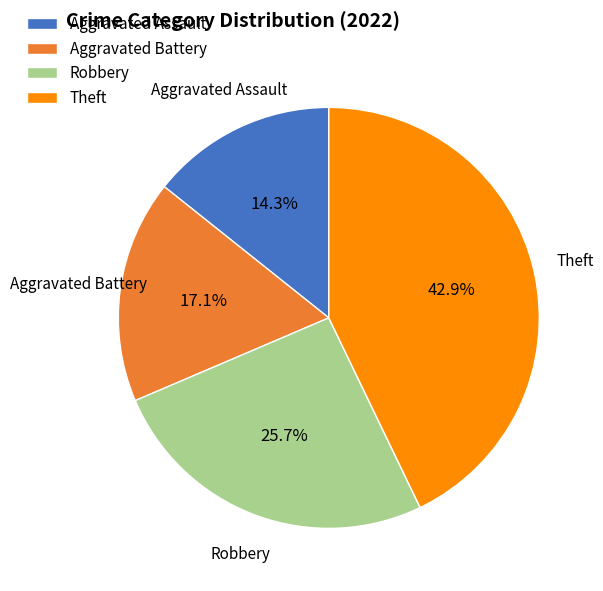

Rank the categories by value from highest to lowest.

Theft, Robbery, Aggravated Battery, Aggravated Assault